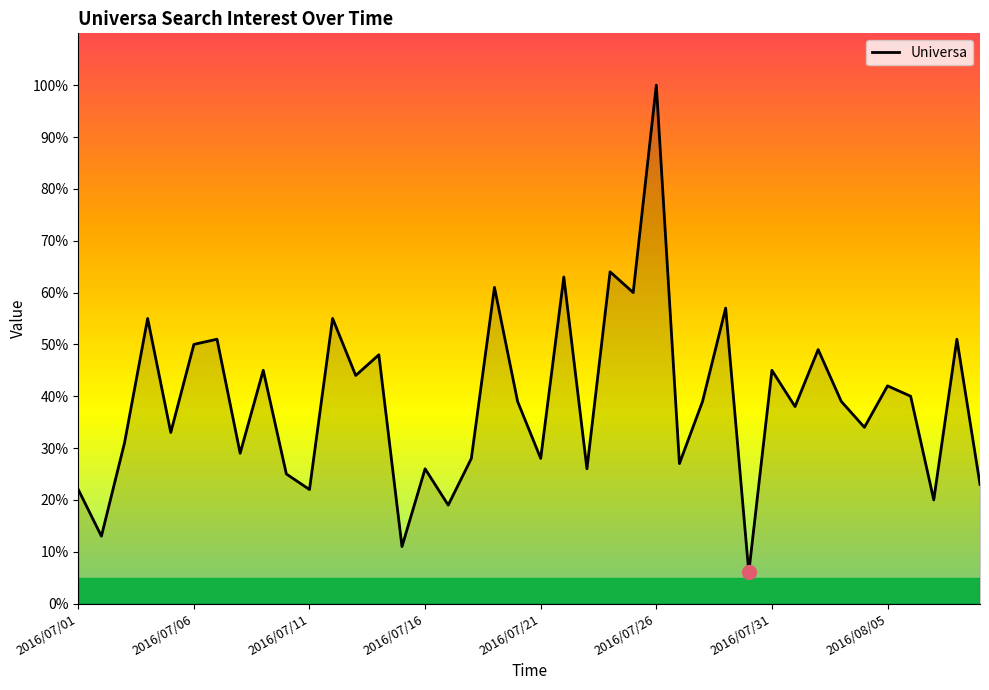

What is the maximum value shown in the chart?

100